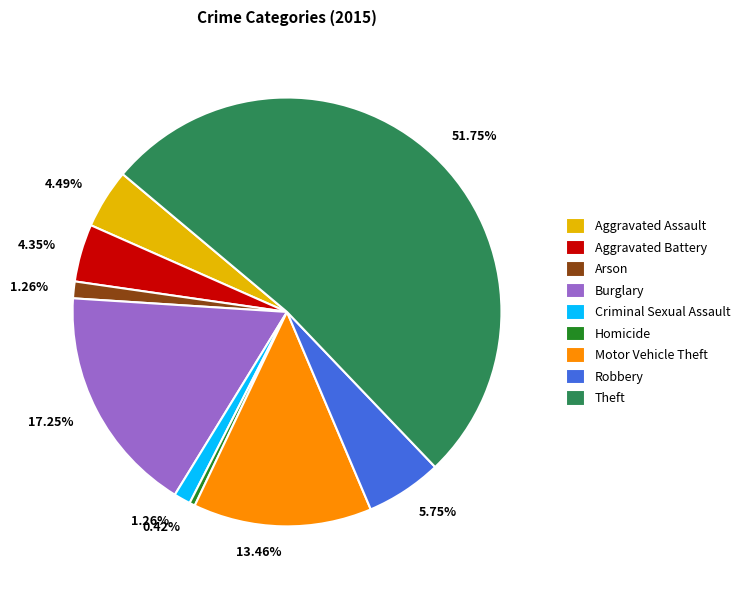

Count the number of slices in the pie.

9